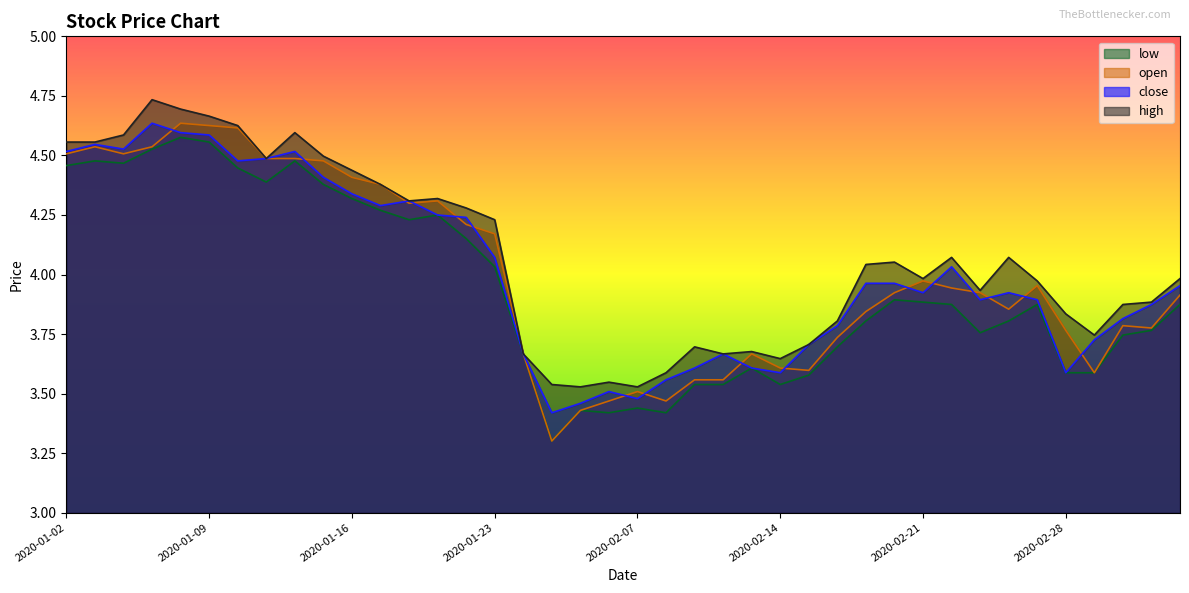

True or false: open has more than 2 points higher than both neighbors.

True